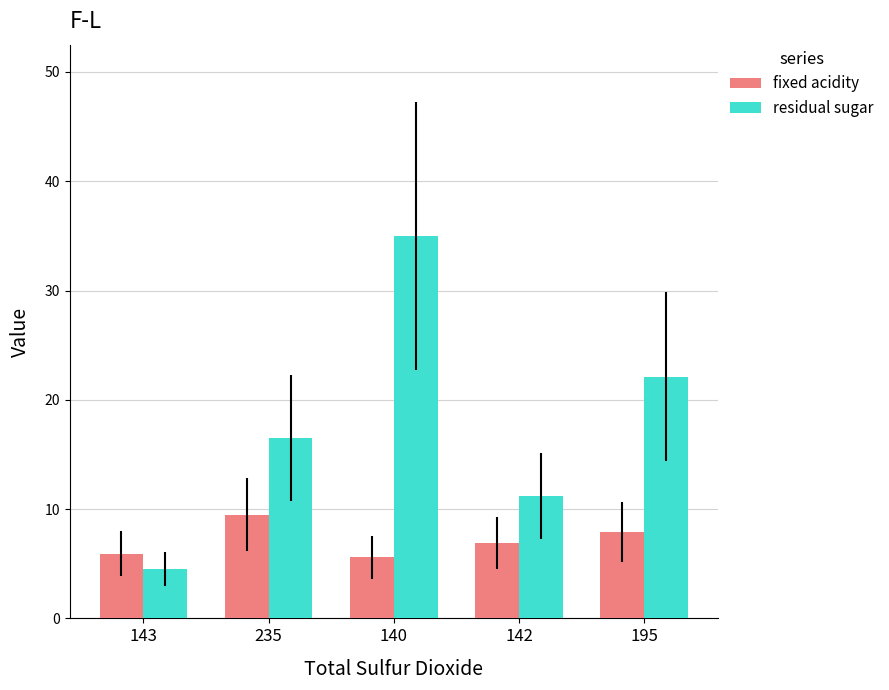

Rank the categories by residual sugar value from highest to lowest.

140, 195, 235, 142, 143